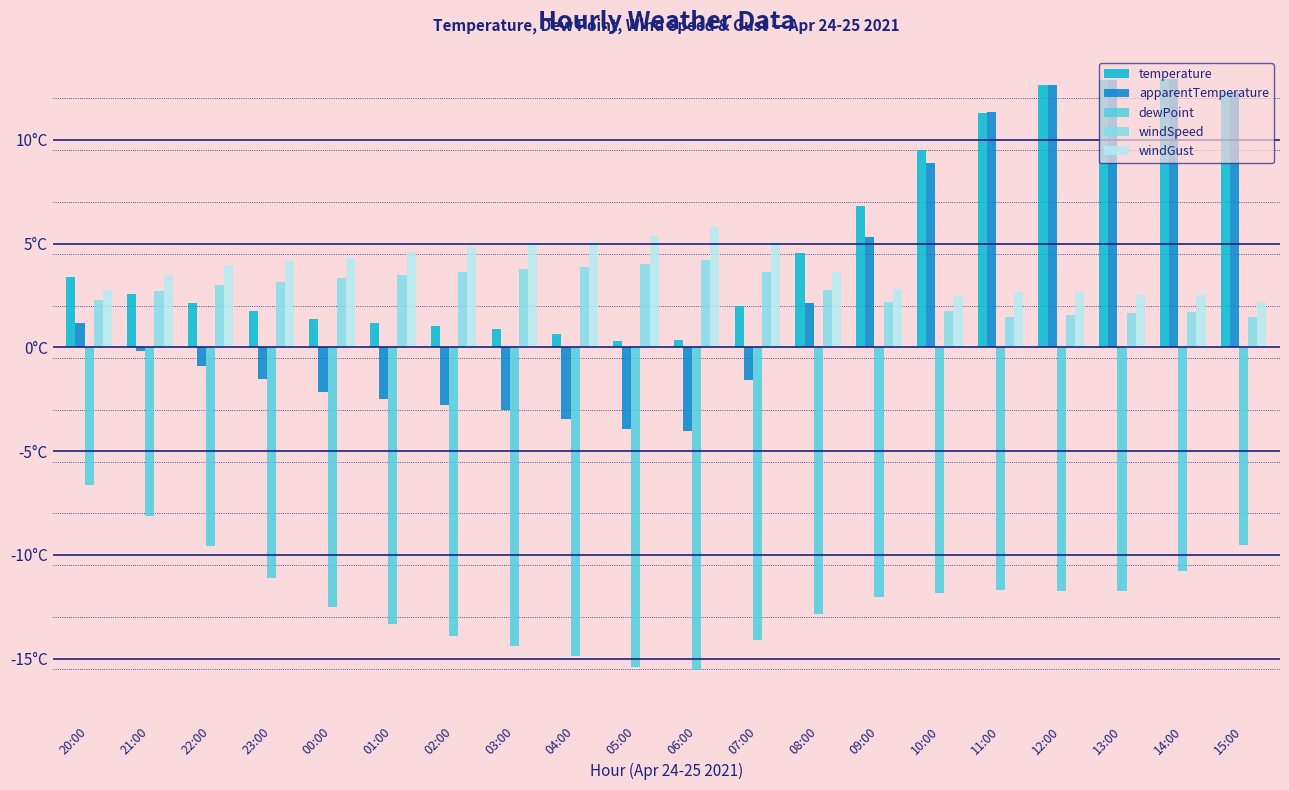

Are the bars horizontal?

No